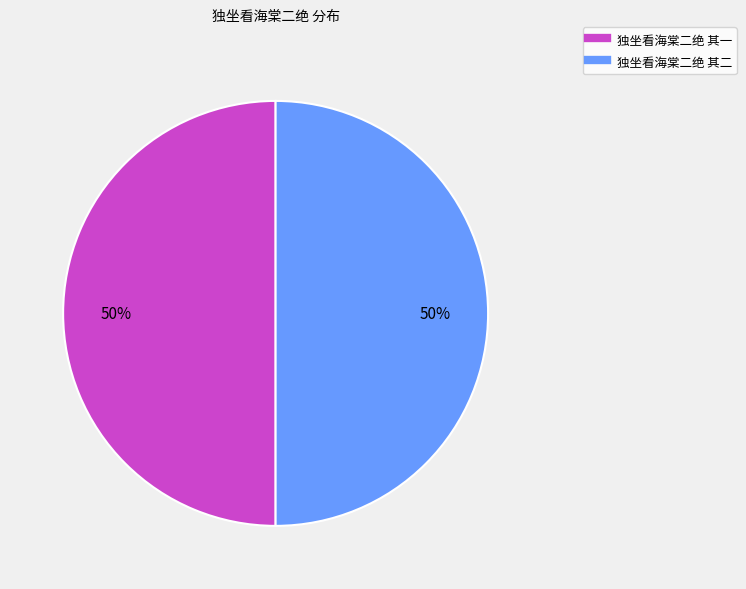

The 独坐看海棠二绝 其二 slice represents 37% of the pie. True or false?

False